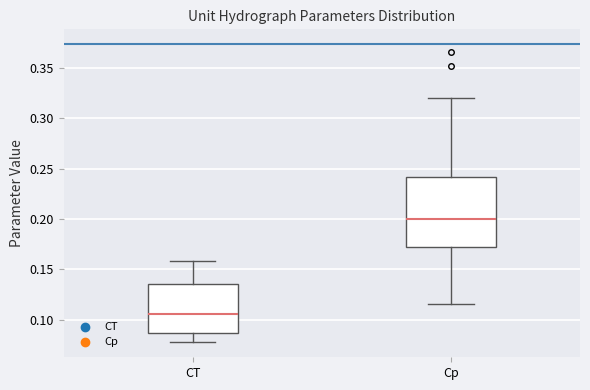

Reading left to right, transcribe this box plot: for each box, give where its median line is, the range the box spans, and where its two whiskers end, as read against the y-axis. The values are not printed on the chart, so give them approximately, as read against the axis.

CT: median 0.105, box 0.085 to 0.135, whiskers 0.080 to 0.160
Cp: median 0.200, box 0.175 to 0.240, whiskers 0.115 to 0.320